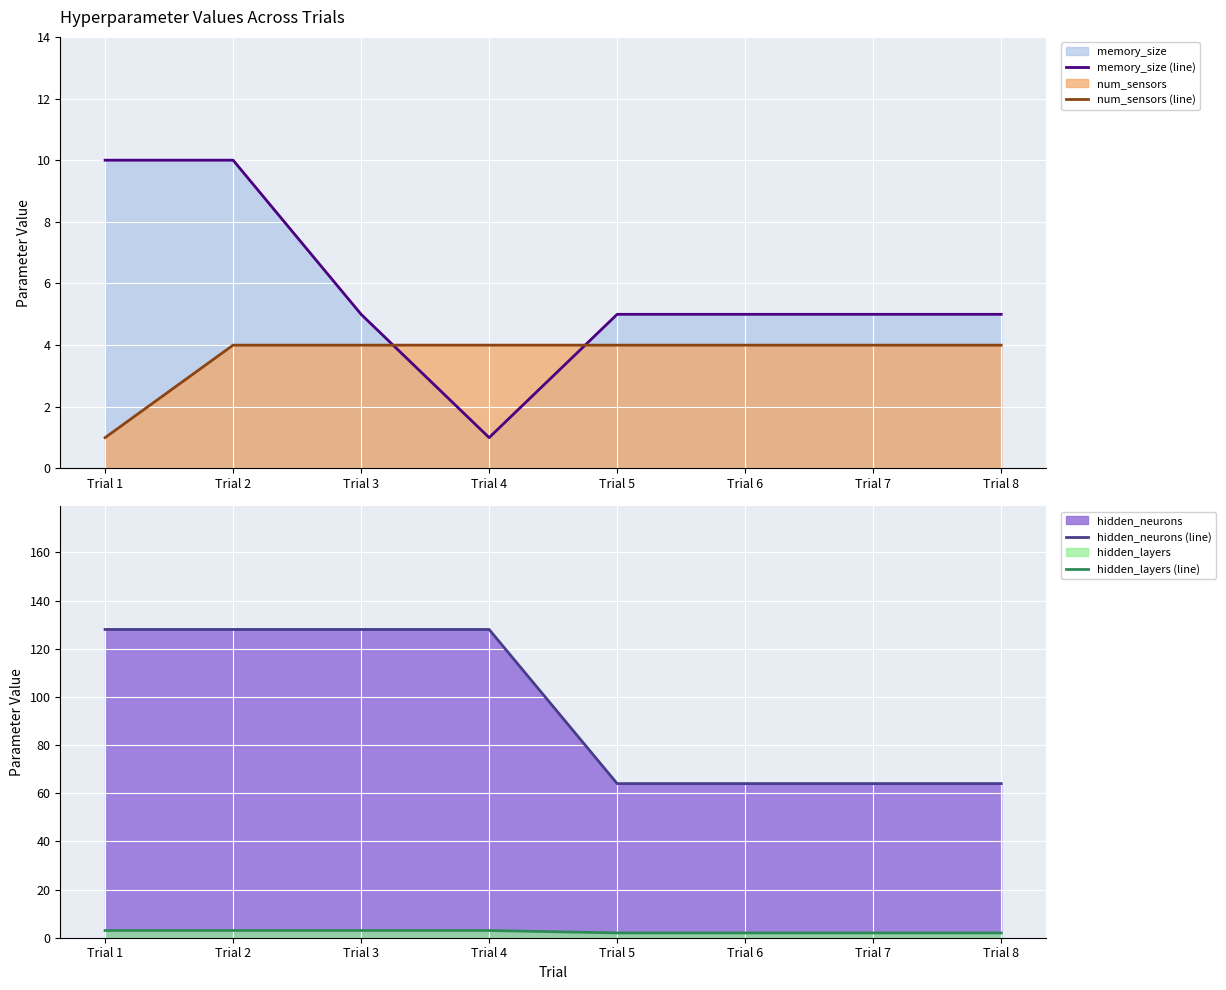

Reading left to right, extract all data points from this chart.

memory_size (line): 10	10	5	1	5	5	5	5
num_sensors (line): 1	4	4	4	4	4	4	4
hidden_neurons (line): 128	128	128	128	64	64	64	64
hidden_layers (line): 3	3	3	3	2	2	2	2